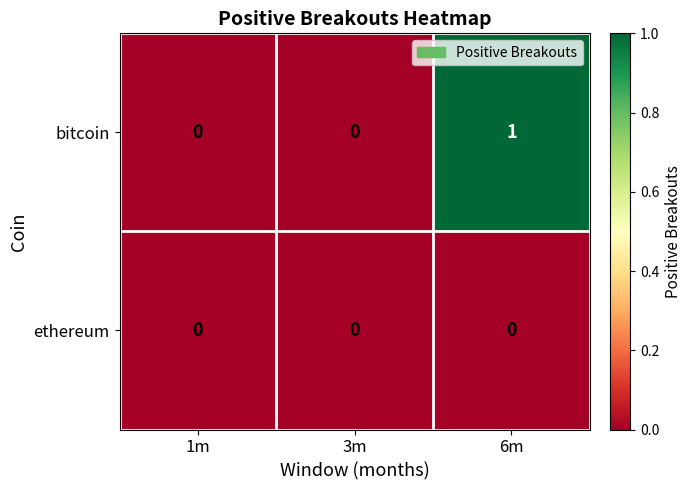

Reading left to right, extract all data points from this chart.

bitcoin: 1m=0	3m=0	6m=1
ethereum: 1m=0	3m=0	6m=0